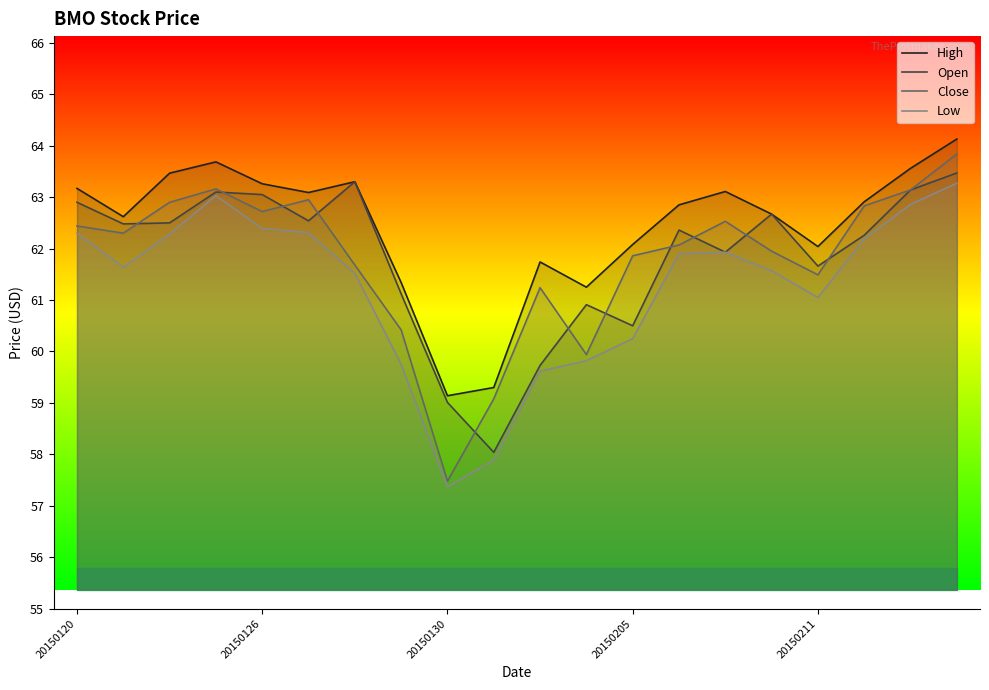

What is the lowest value of the Open series?

58.0